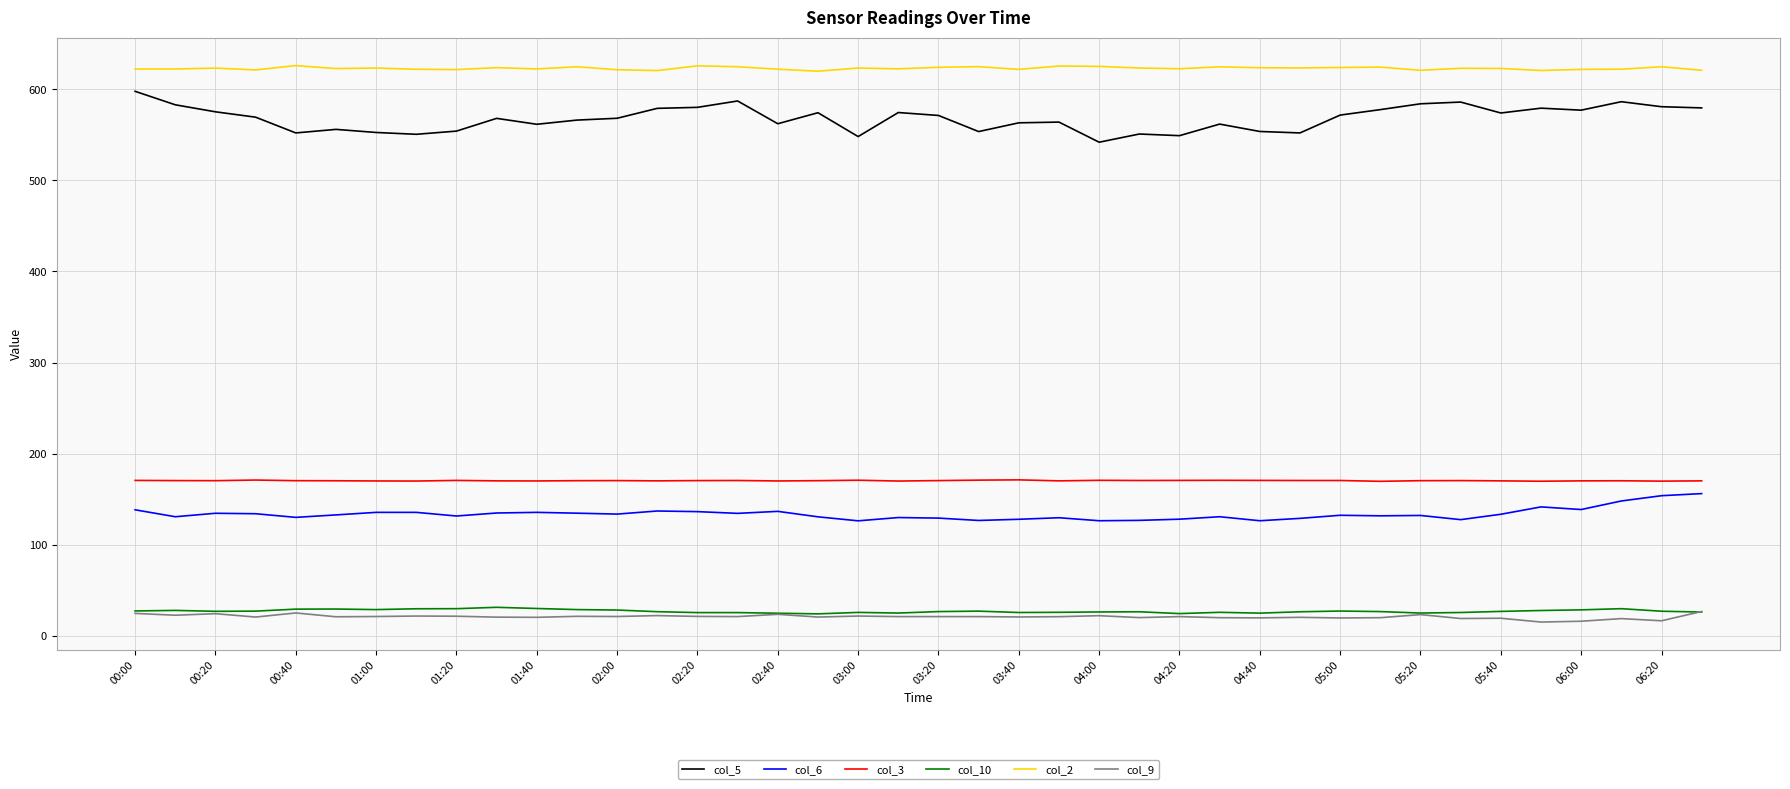

What is the highest value of the col_3 series?

171.1